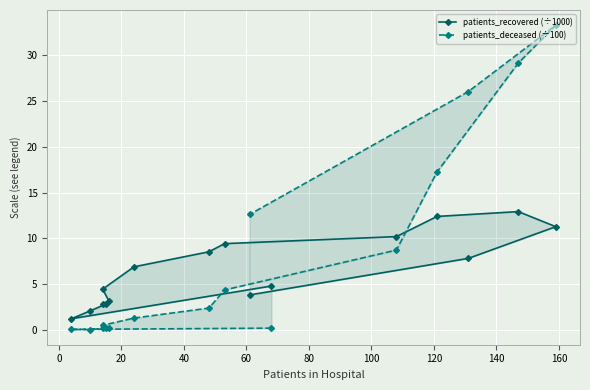

How many data points in patients_recovered (÷1000) are above 6?

8